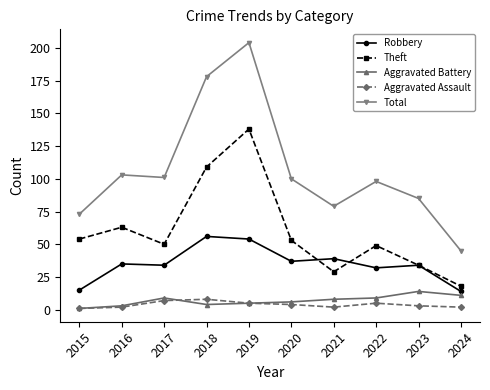

What is the sum of the Robbery values at 2017 and 2015?

49